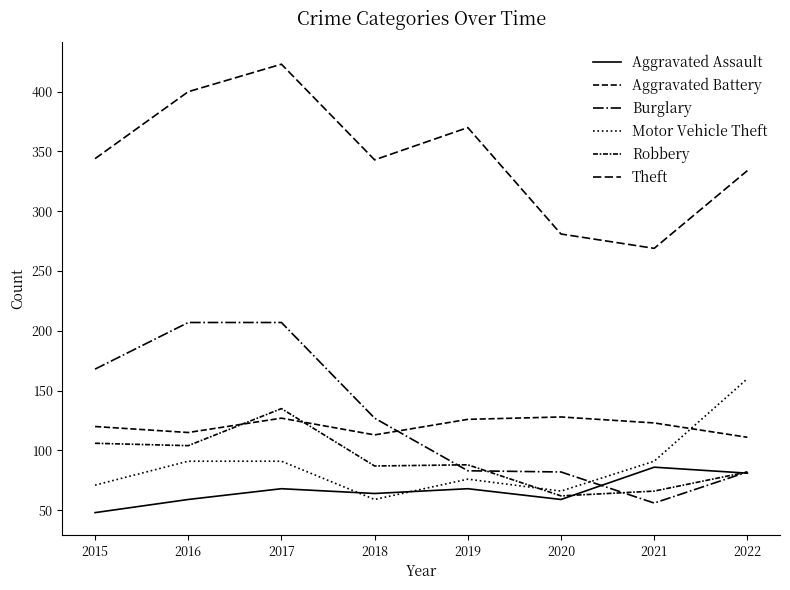

How many lines are shown in the chart?

6